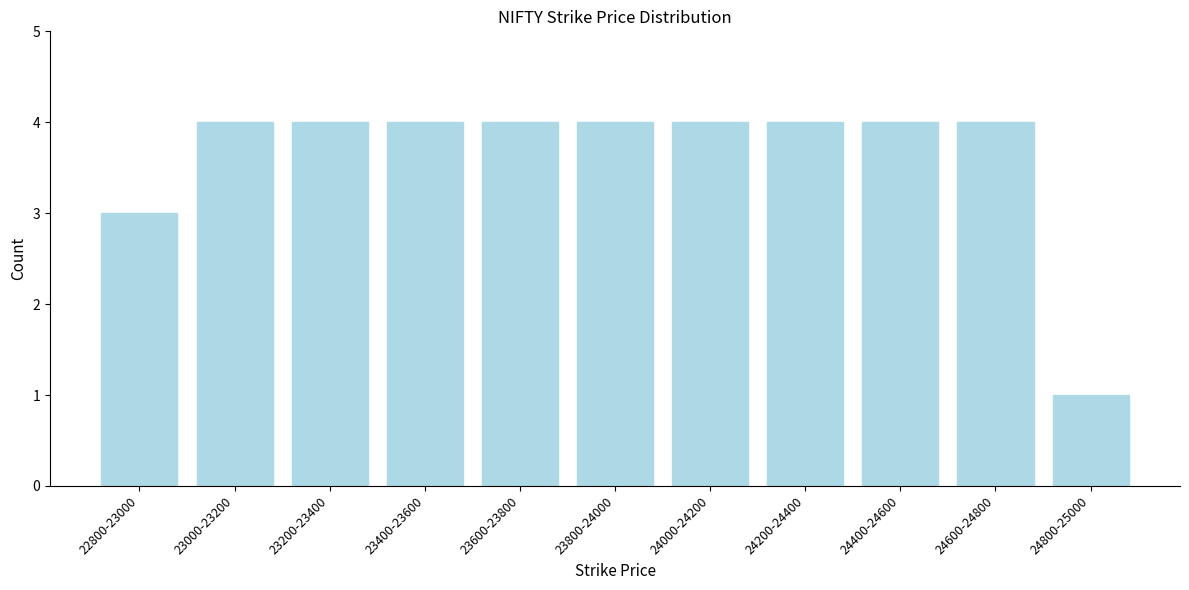

Reading left to right, extract all data points from this chart.

3	4	4	4	4	4	4	4	4	4	1